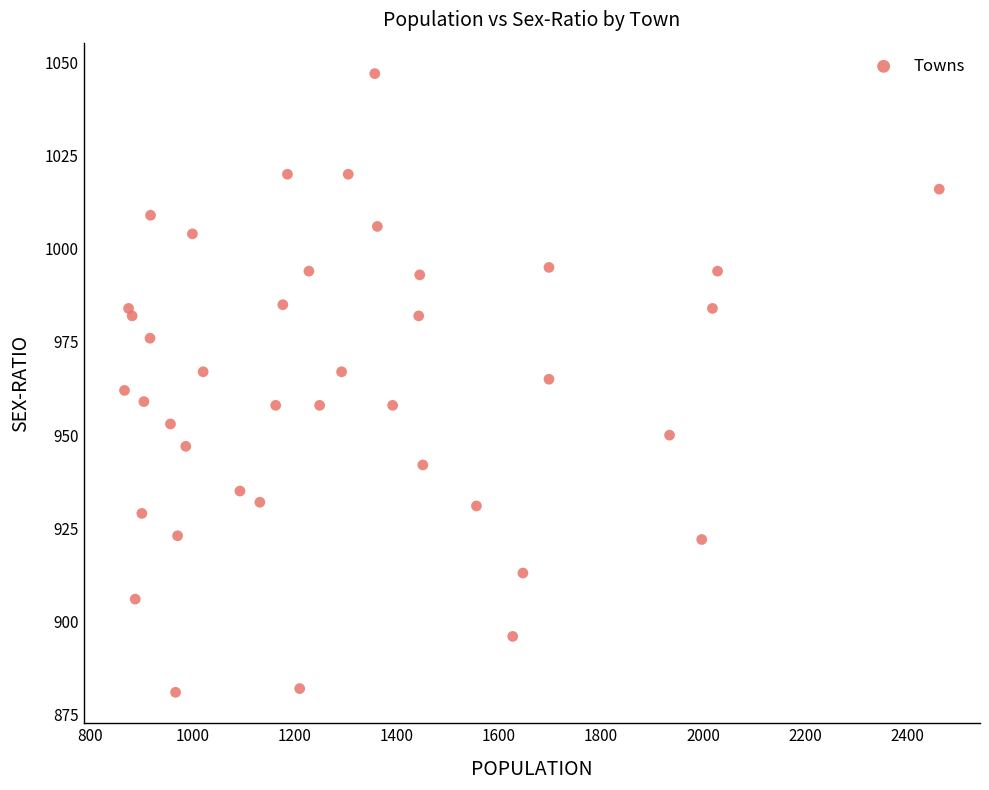

What is the range of Y values (max minus min)?

166